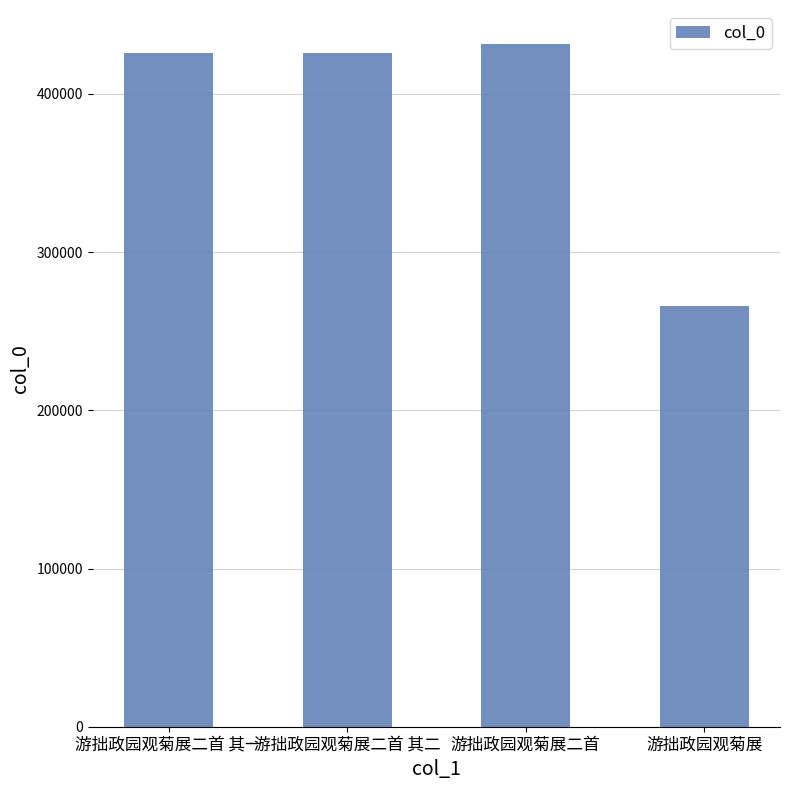

How many bars are there in total?

4